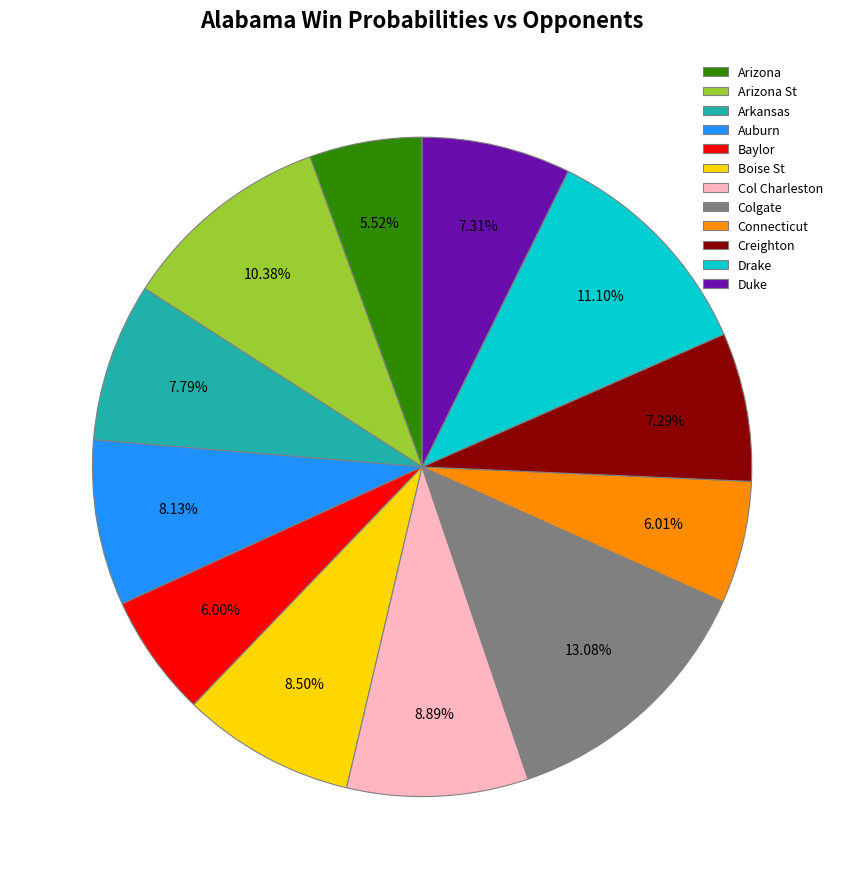

Combined, do Baylor and Arizona account for over 50%?

No